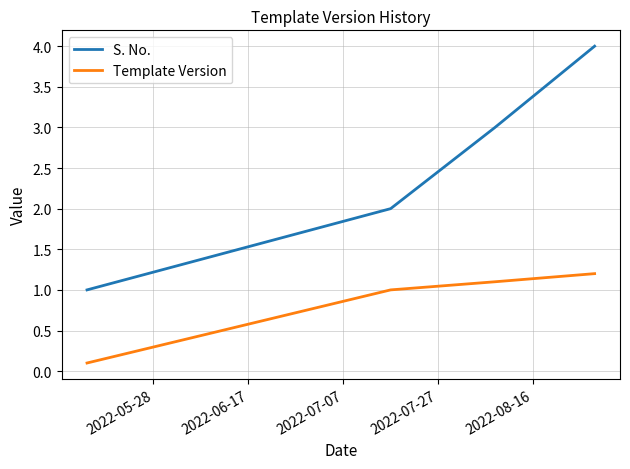

True or false: S. No. and Template Version intersect in this chart.

False